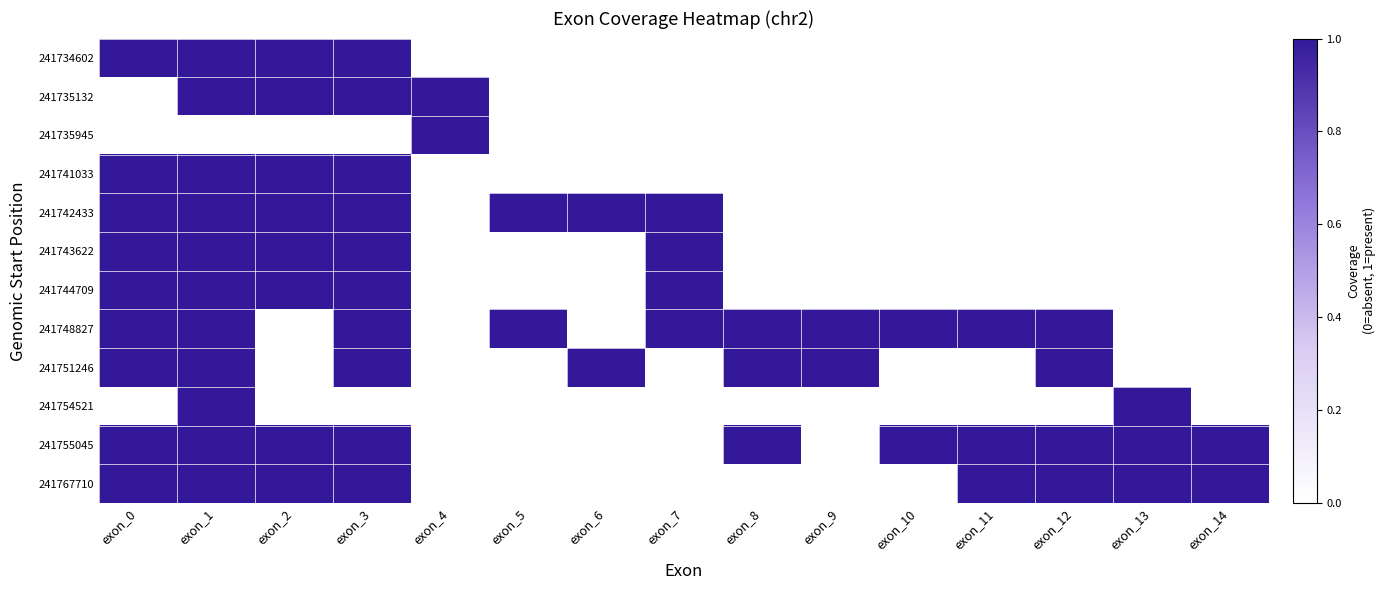

List the series in order of their peak value, lowest first.

241734602, 241735132, 241735945, 241741033, 241742433, 241743622, 241744709, 241748827, 241751246, 241754521, 241755045, 241767710